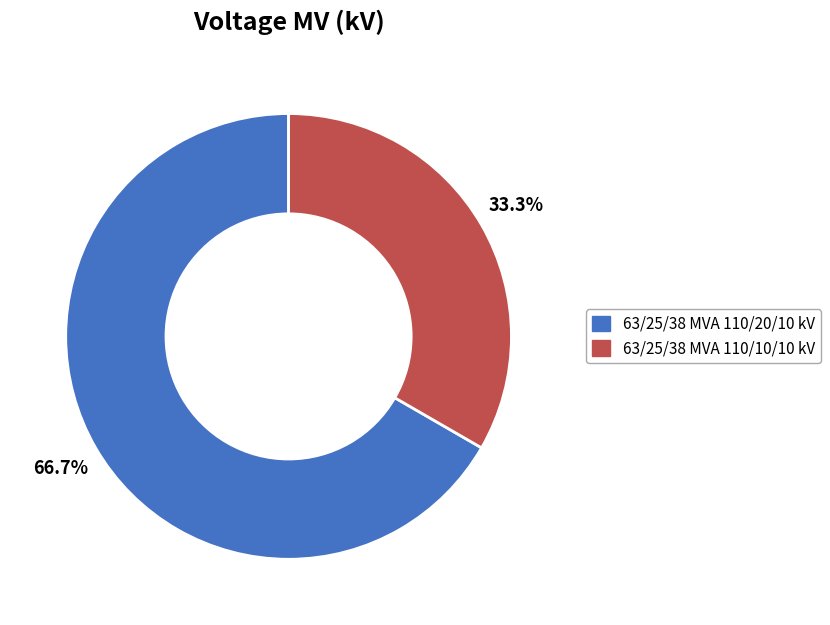

Is there any slice that represents more than half of the pie?

Yes